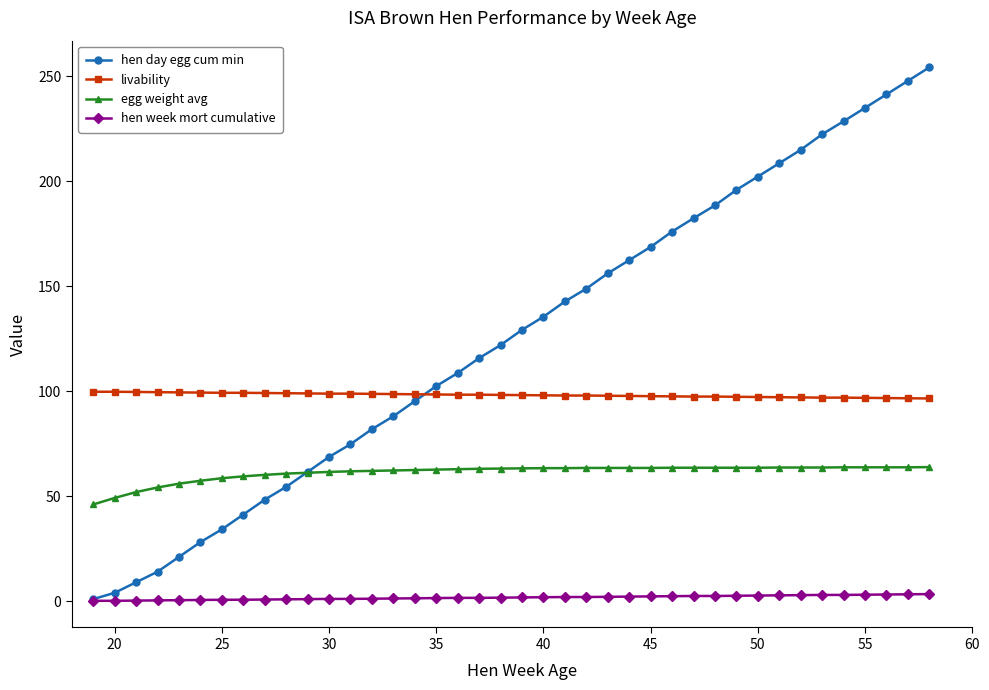

True or false: hen day egg cum min has more than 1 interior local peaks.

False